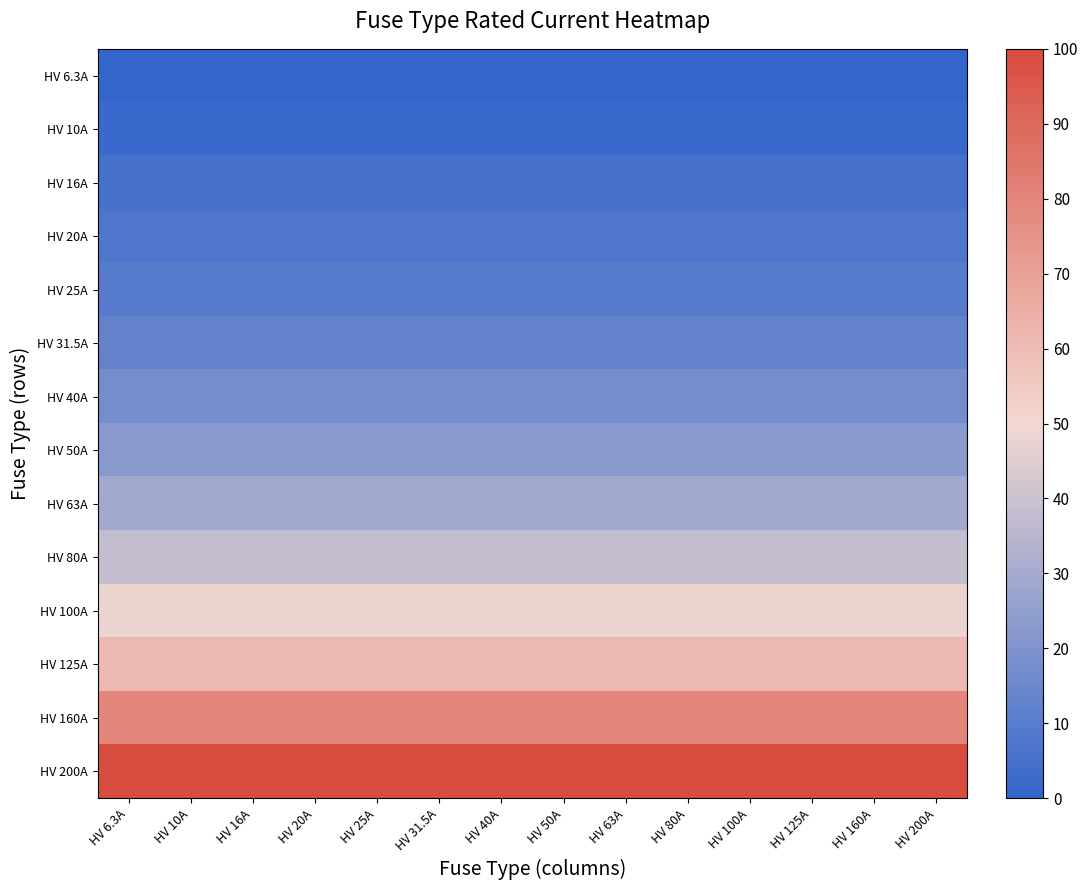

Reading left to right, extract all data points from this chart.

HV 6.3A: HV 6.3A=0.0	HV 10A=0.0	HV 16A=0.0	HV 20A=0.0	HV 25A=0.0	HV 31.5A=0.0	HV 40A=0.0	HV 50A=0.0	HV 63A=0.0	HV 80A=0.0	HV 100A=0.0	HV 125A=0.0	HV 160A=0.0	HV 200A=0.0
HV 10A: HV 6.3A=1.9	HV 10A=1.9	HV 16A=1.9	HV 20A=1.9	HV 25A=1.9	HV 31.5A=1.9	HV 40A=1.9	HV 50A=1.9	HV 63A=1.9	HV 80A=1.9	HV 100A=1.9	HV 125A=1.9	HV 160A=1.9	HV 200A=1.9
HV 16A: HV 6.3A=5.0	HV 10A=5.0	HV 16A=5.0	HV 20A=5.0	HV 25A=5.0	HV 31.5A=5.0	HV 40A=5.0	HV 50A=5.0	HV 63A=5.0	HV 80A=5.0	HV 100A=5.0	HV 125A=5.0	HV 160A=5.0	HV 200A=5.0
HV 20A: HV 6.3A=7.1	HV 10A=7.1	HV 16A=7.1	HV 20A=7.1	HV 25A=7.1	HV 31.5A=7.1	HV 40A=7.1	HV 50A=7.1	HV 63A=7.1	HV 80A=7.1	HV 100A=7.1	HV 125A=7.1	HV 160A=7.1	HV 200A=7.1
HV 25A: HV 6.3A=9.7	HV 10A=9.7	HV 16A=9.7	HV 20A=9.7	HV 25A=9.7	HV 31.5A=9.7	HV 40A=9.7	HV 50A=9.7	HV 63A=9.7	HV 80A=9.7	HV 100A=9.7	HV 125A=9.7	HV 160A=9.7	HV 200A=9.7
HV 31.5A: HV 6.3A=13.0	HV 10A=13.0	HV 16A=13.0	HV 20A=13.0	HV 25A=13.0	HV 31.5A=13.0	HV 40A=13.0	HV 50A=13.0	HV 63A=13.0	HV 80A=13.0	HV 100A=13.0	HV 125A=13.0	HV 160A=13.0	HV 200A=13.0
HV 40A: HV 6.3A=17.4	HV 10A=17.4	HV 16A=17.4	HV 20A=17.4	HV 25A=17.4	HV 31.5A=17.4	HV 40A=17.4	HV 50A=17.4	HV 63A=17.4	HV 80A=17.4	HV 100A=17.4	HV 125A=17.4	HV 160A=17.4	HV 200A=17.4
HV 50A: HV 6.3A=22.6	HV 10A=22.6	HV 16A=22.6	HV 20A=22.6	HV 25A=22.6	HV 31.5A=22.6	HV 40A=22.6	HV 50A=22.6	HV 63A=22.6	HV 80A=22.6	HV 100A=22.6	HV 125A=22.6	HV 160A=22.6	HV 200A=22.6
HV 63A: HV 6.3A=29.3	HV 10A=29.3	HV 16A=29.3	HV 20A=29.3	HV 25A=29.3	HV 31.5A=29.3	HV 40A=29.3	HV 50A=29.3	HV 63A=29.3	HV 80A=29.3	HV 100A=29.3	HV 125A=29.3	HV 160A=29.3	HV 200A=29.3
HV 80A: HV 6.3A=38.0	HV 10A=38.0	HV 16A=38.0	HV 20A=38.0	HV 25A=38.0	HV 31.5A=38.0	HV 40A=38.0	HV 50A=38.0	HV 63A=38.0	HV 80A=38.0	HV 100A=38.0	HV 125A=38.0	HV 160A=38.0	HV 200A=38.0
HV 100A: HV 6.3A=48.4	HV 10A=48.4	HV 16A=48.4	HV 20A=48.4	HV 25A=48.4	HV 31.5A=48.4	HV 40A=48.4	HV 50A=48.4	HV 63A=48.4	HV 80A=48.4	HV 100A=48.4	HV 125A=48.4	HV 160A=48.4	HV 200A=48.4
HV 125A: HV 6.3A=61.3	HV 10A=61.3	HV 16A=61.3	HV 20A=61.3	HV 25A=61.3	HV 31.5A=61.3	HV 40A=61.3	HV 50A=61.3	HV 63A=61.3	HV 80A=61.3	HV 100A=61.3	HV 125A=61.3	HV 160A=61.3	HV 200A=61.3
HV 160A: HV 6.3A=79.3	HV 10A=79.3	HV 16A=79.3	HV 20A=79.3	HV 25A=79.3	HV 31.5A=79.3	HV 40A=79.3	HV 50A=79.3	HV 63A=79.3	HV 80A=79.3	HV 100A=79.3	HV 125A=79.3	HV 160A=79.3	HV 200A=79.3
HV 200A: HV 6.3A=100.0	HV 10A=100.0	HV 16A=100.0	HV 20A=100.0	HV 25A=100.0	HV 31.5A=100.0	HV 40A=100.0	HV 50A=100.0	HV 63A=100.0	HV 80A=100.0	HV 100A=100.0	HV 125A=100.0	HV 160A=100.0	HV 200A=100.0